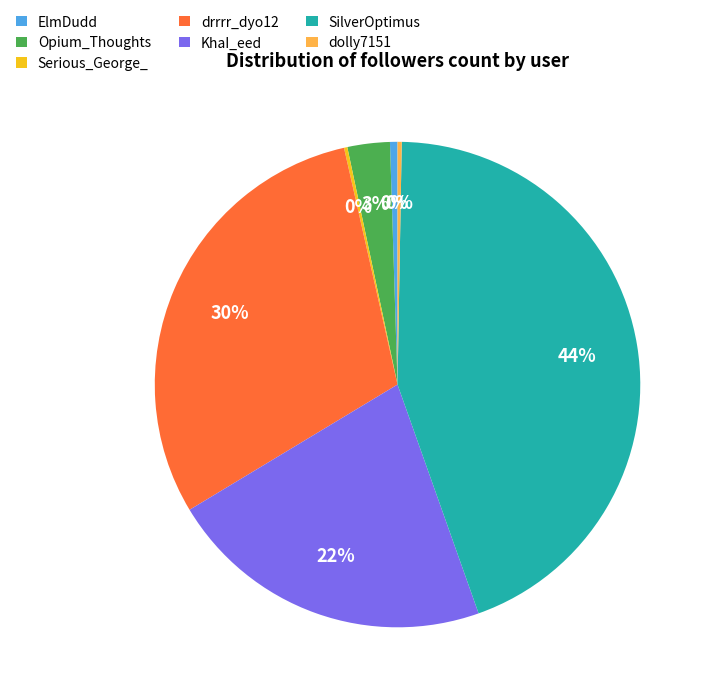

To the nearest percent, what is the difference between the largest and smallest slice percentages?

44%